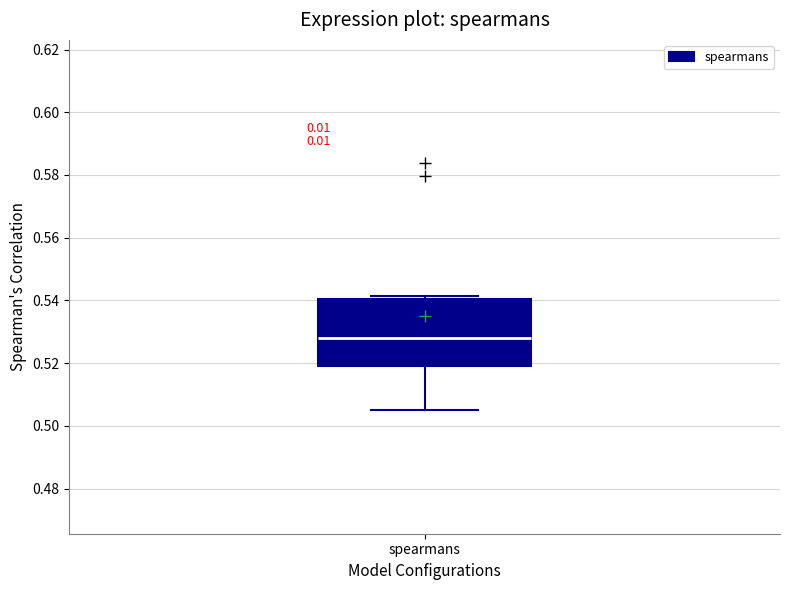

Where is the upper edge of the box for spearmans on the y-axis? The values are not printed on the chart, so give them approximately, as read against the axis.

0.540